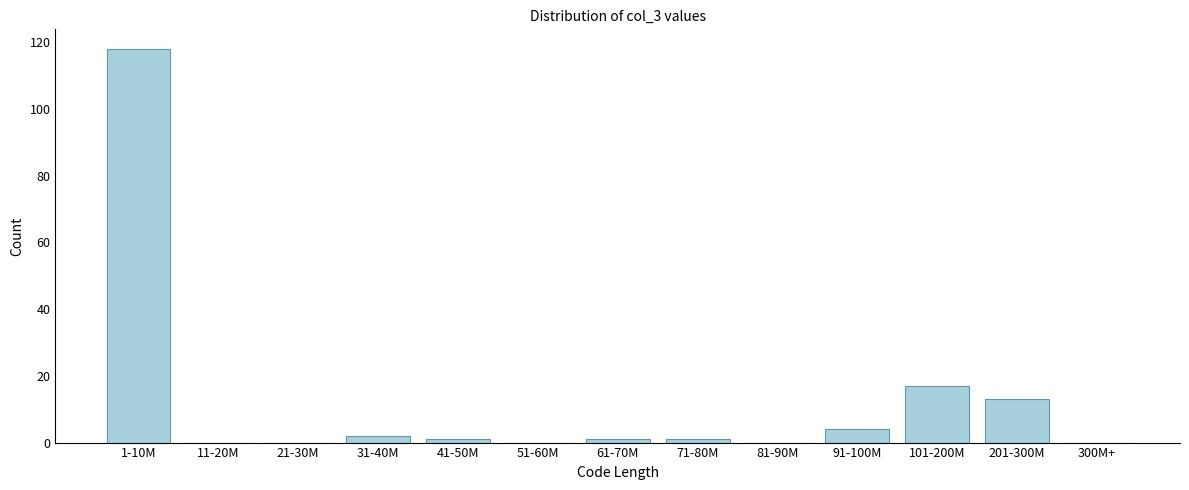

Reading left to right, what are all the values shown in this chart?

1-10M=118	11-20M=0	21-30M=0	31-40M=2	41-50M=1	51-60M=0	61-70M=1	71-80M=1	81-90M=0	91-100M=4	101-200M=17	201-300M=13	300M+=0